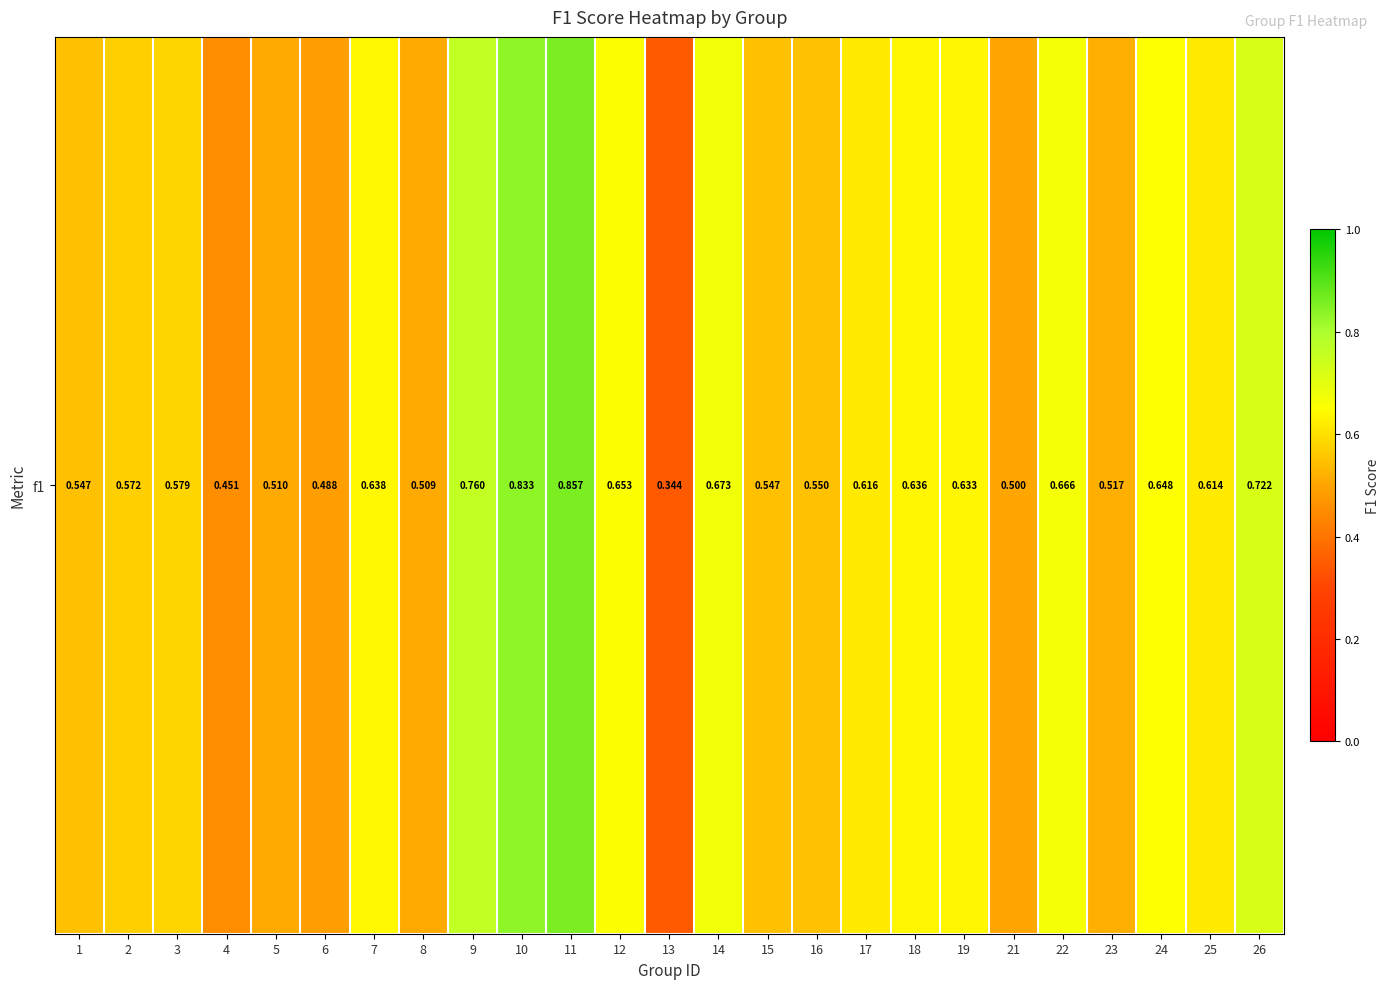

List the labels in order of value, smallest first.

13, 4, 6, 21, 8, 5, 23, 15, 1, 16, 2, 3, 25, 17, 19, 18, 7, 24, 12, 22, 14, 26, 9, 10, 11